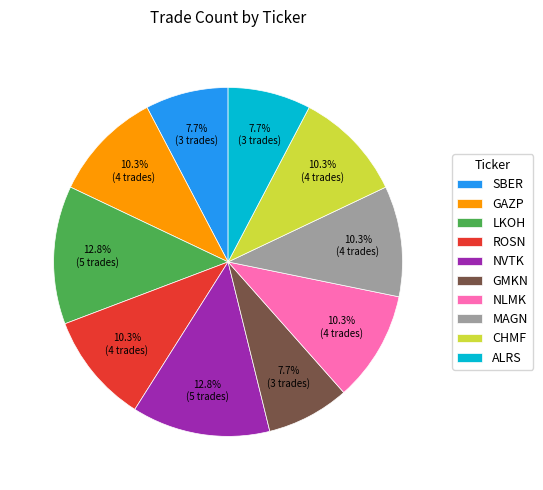

Does any single category account for the majority?

No